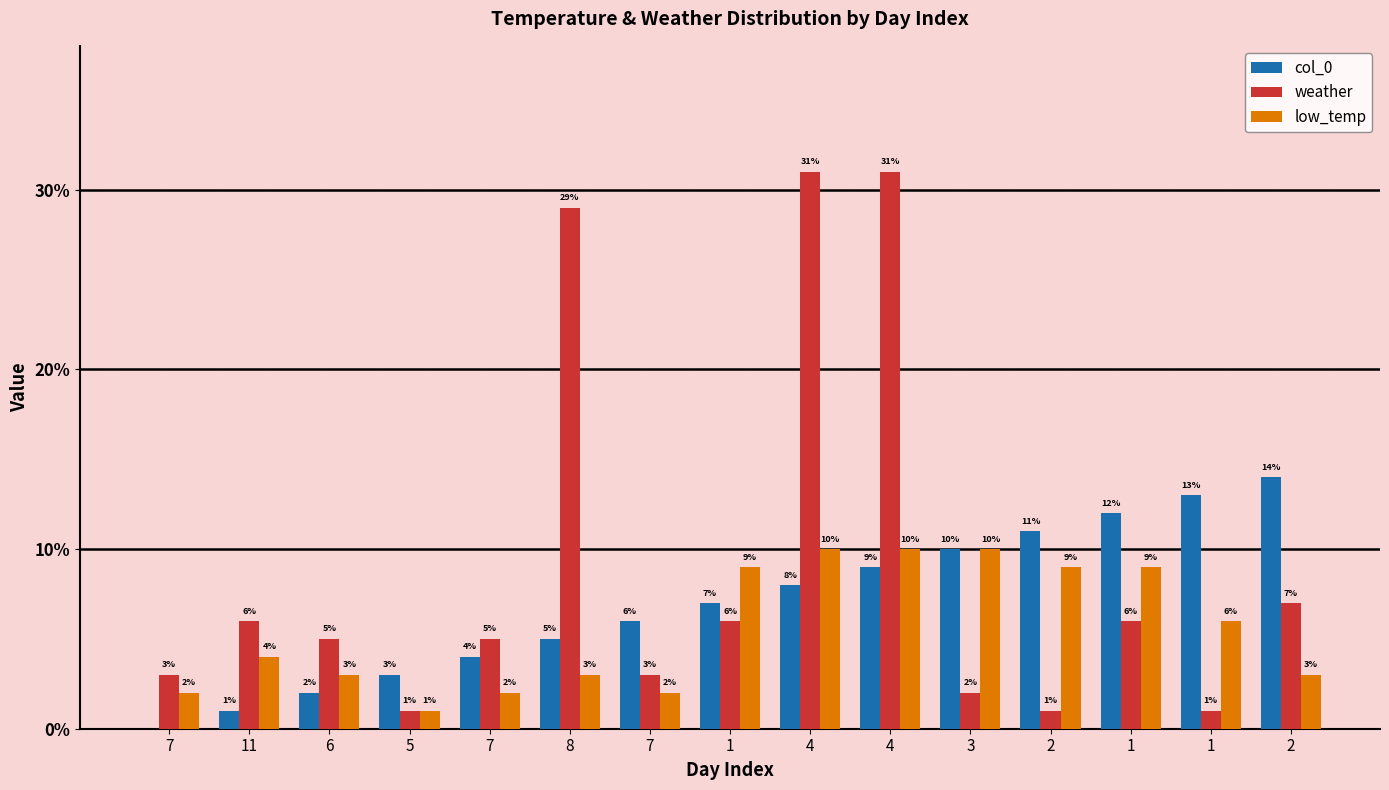

Does the chart contain stacked bars?

No